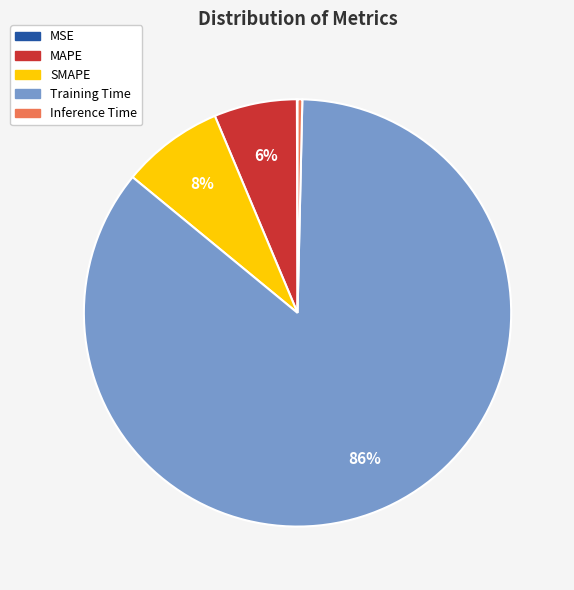

Which category has the biggest portion of the pie?

Training Time